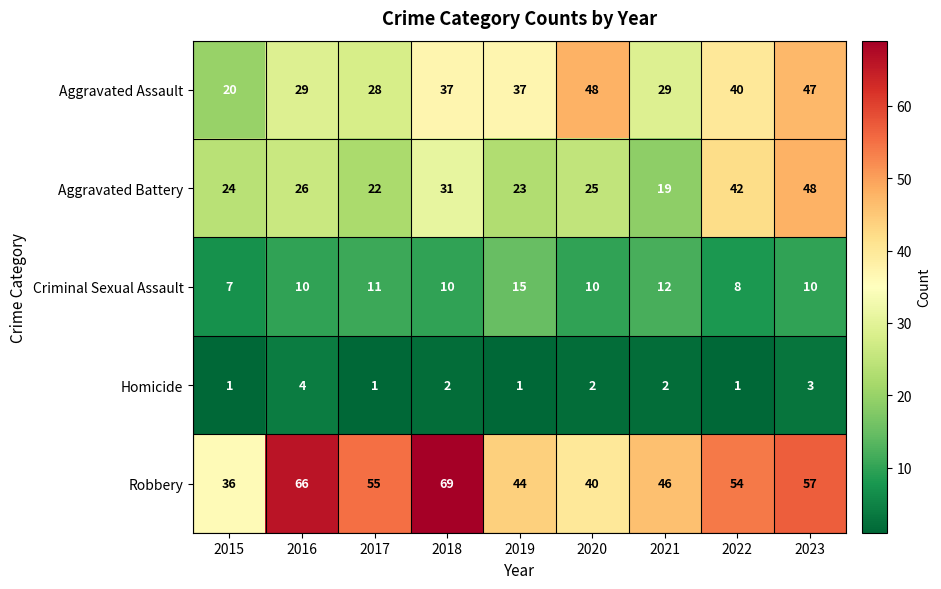

What is the maximum value shown in the chart?

69